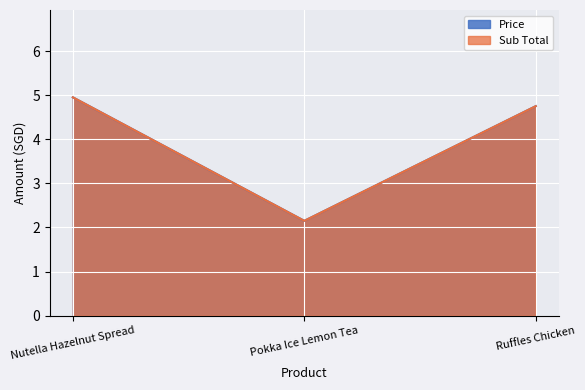

The value of Sub Total at Ruffles Chicken is 2.5. True or false?

False